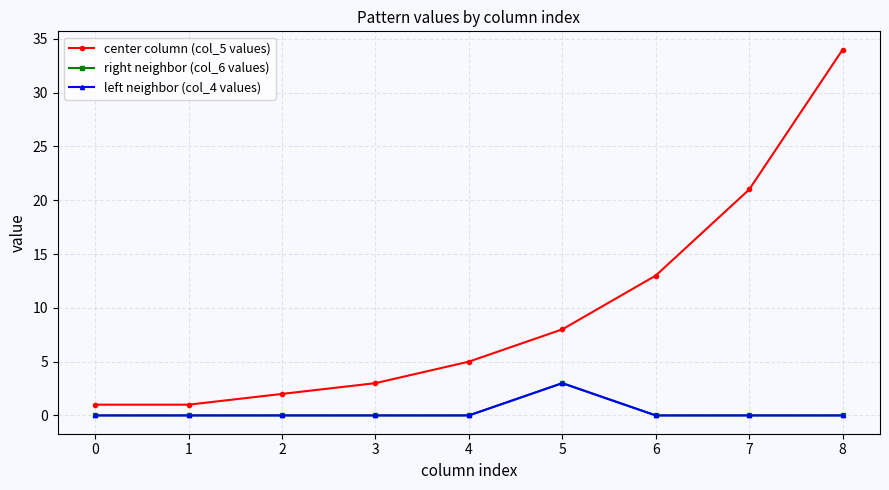

Is this an area chart (filled region under the line)?

No